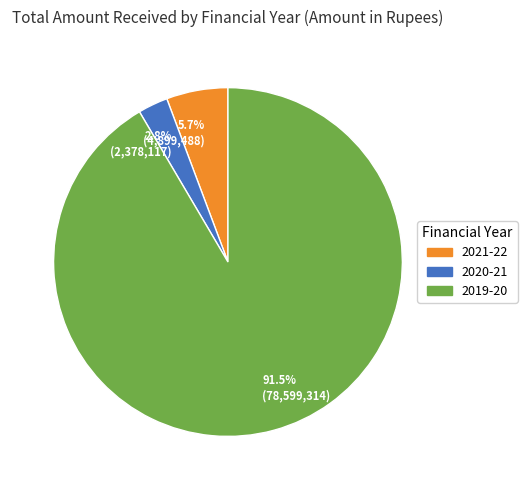

Combined, do 2.8% (2,378,117) and 5.7% (4,899,488) account for over 50%?

No